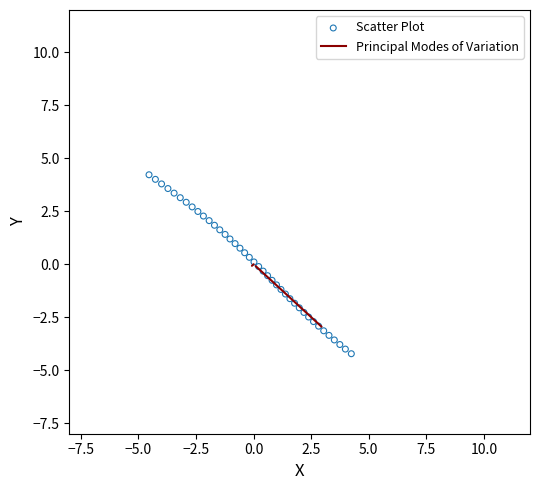

What is the range of Y values (max minus min)?

8.4